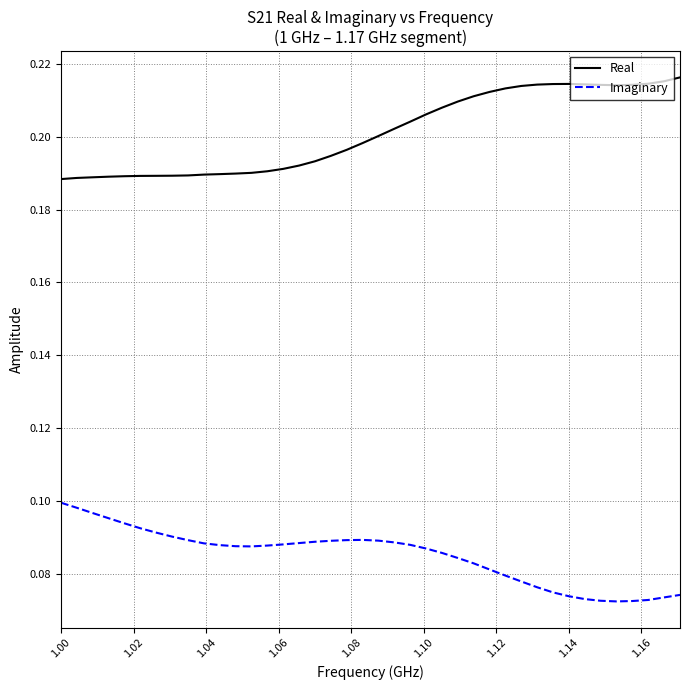

Does the chart have visible grid lines?

Yes